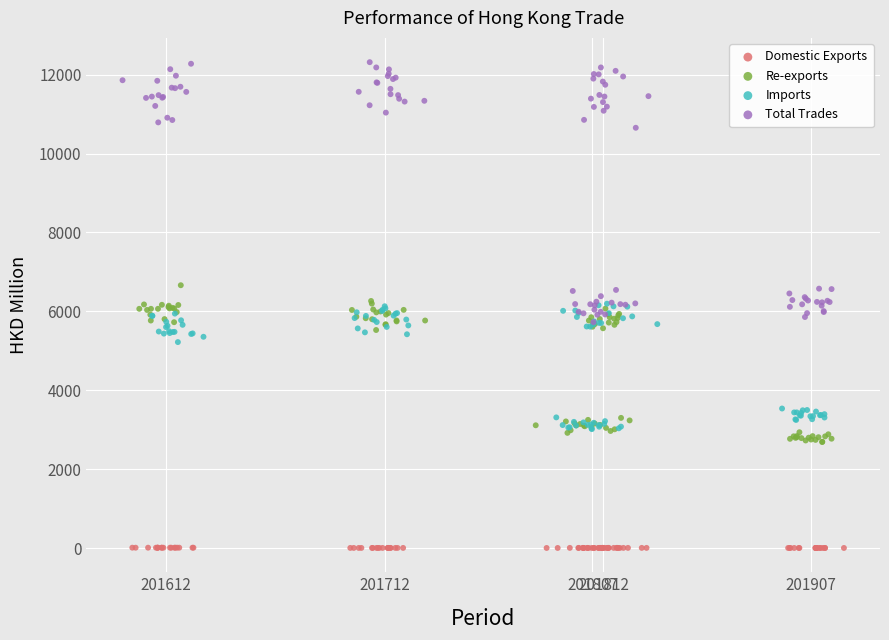

Which series has the largest Y range (max minus min)?

Total Trades